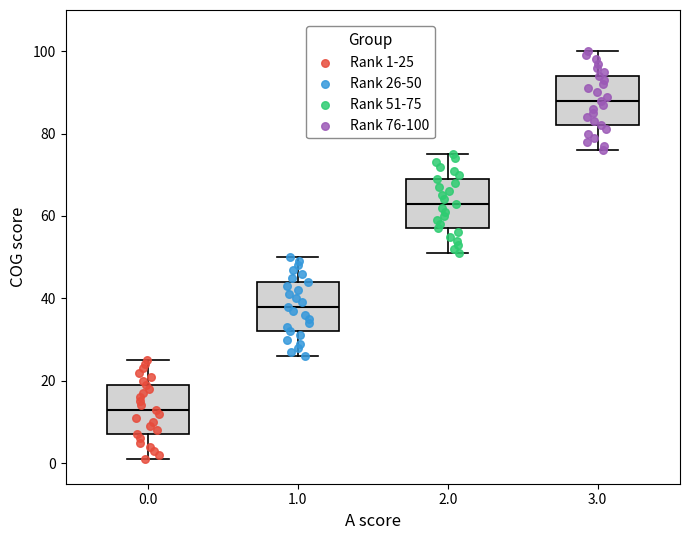

Reading left to right, read every box against the y-axis: the position of its median line, the range the box covers, and the ends of its whiskers. The values are not printed on the chart, so give them approximately, as read against the axis.

0.0: median 14, box 8 to 20, whiskers 2 to 26
1.0: median 38, box 32 to 44, whiskers 26 to 50
2.0: median 64, box 58 to 70, whiskers 52 to 76
3.0: median 88, box 82 to 94, whiskers 76 to 100